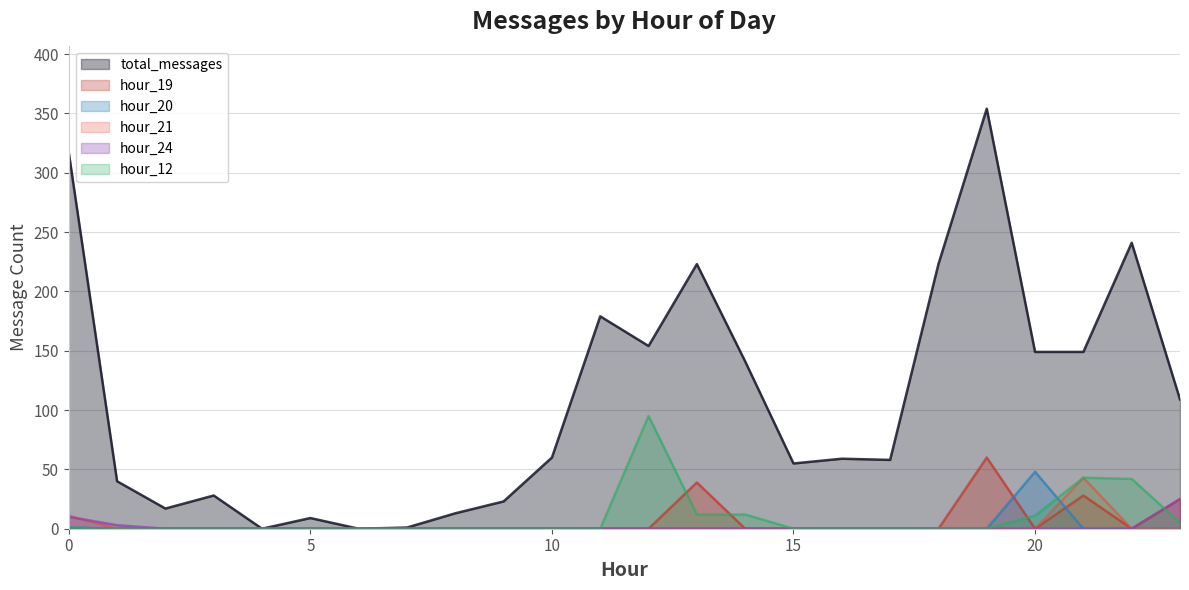

Between 15 and 21, which series saw the biggest shift?

total_messages